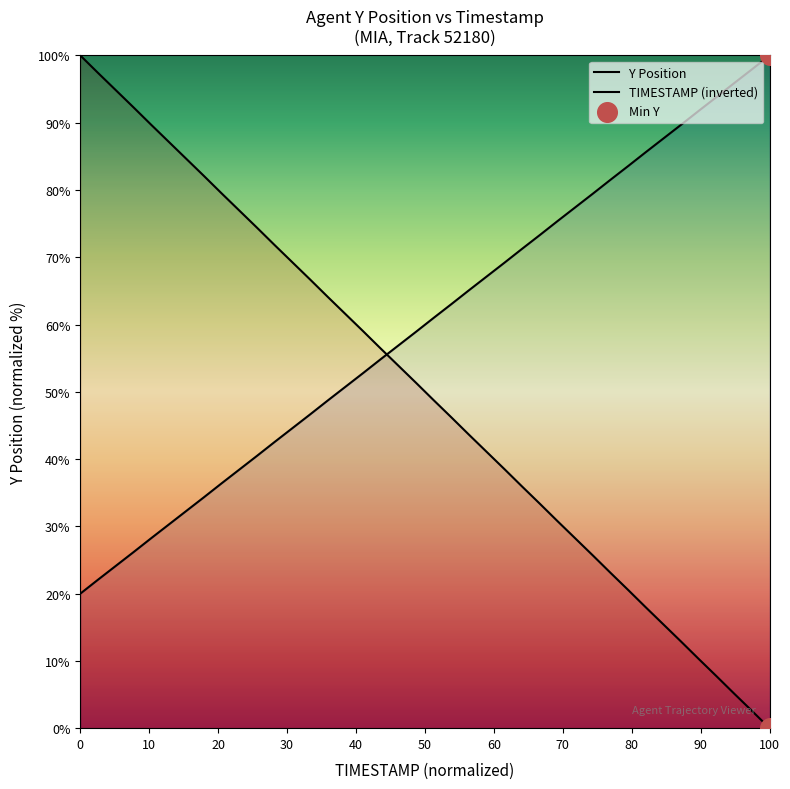

Which series contains the lowest Y value?

Y